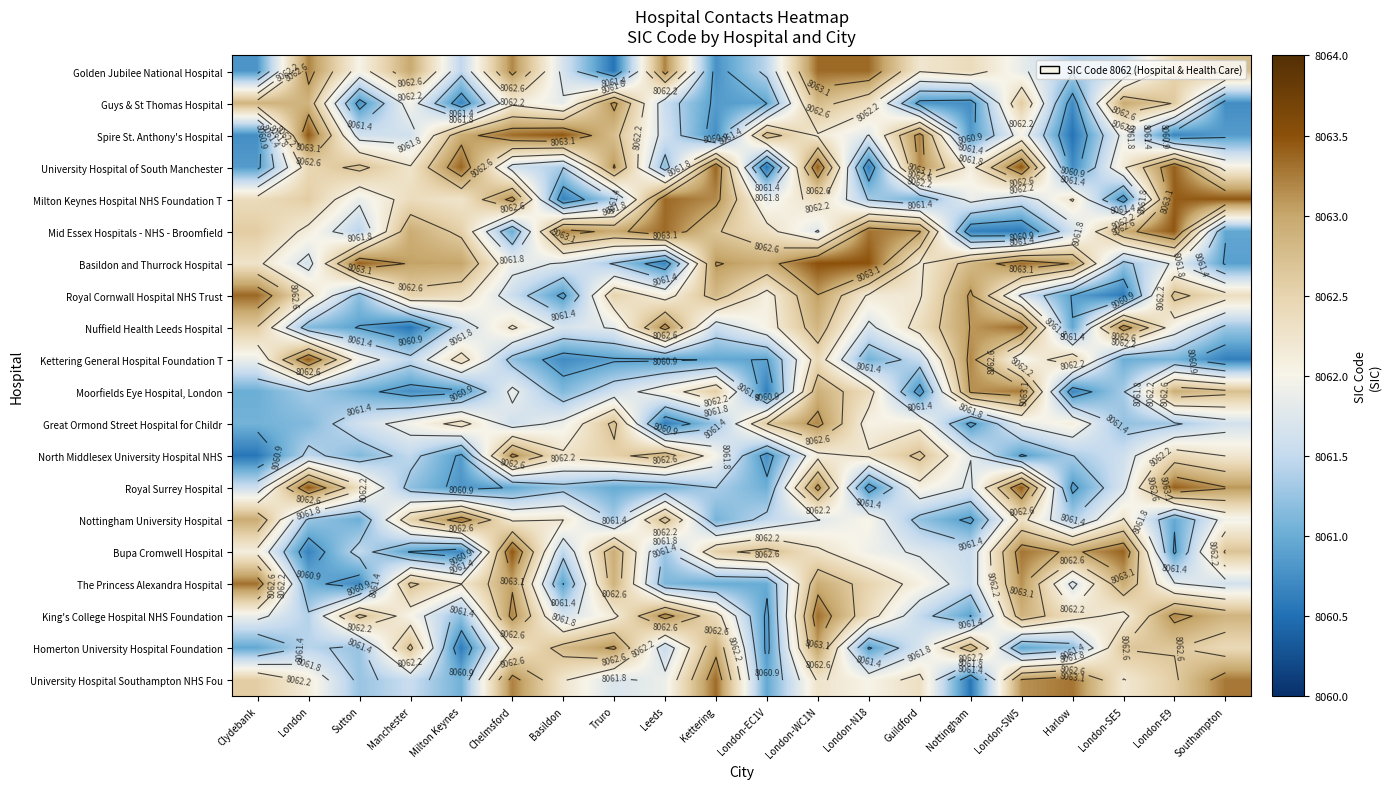

At which category is the sum across all series the highest?

London-WC1N